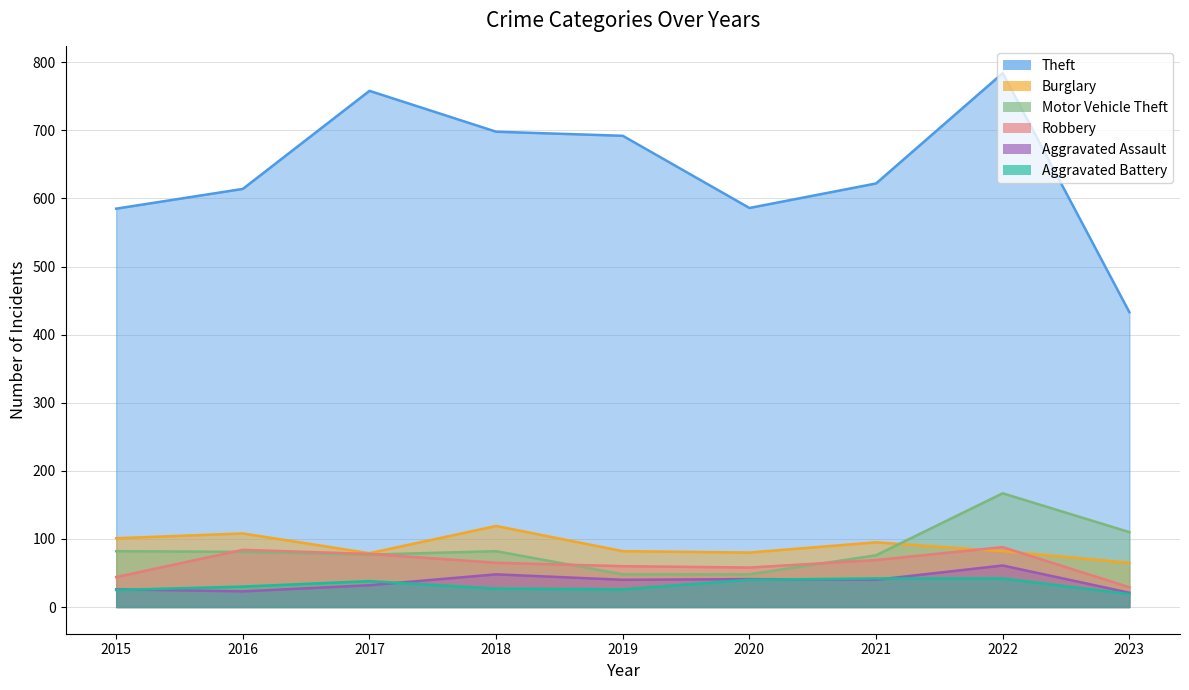

True or false: Burglary and Aggravated Battery cross at least once.

False